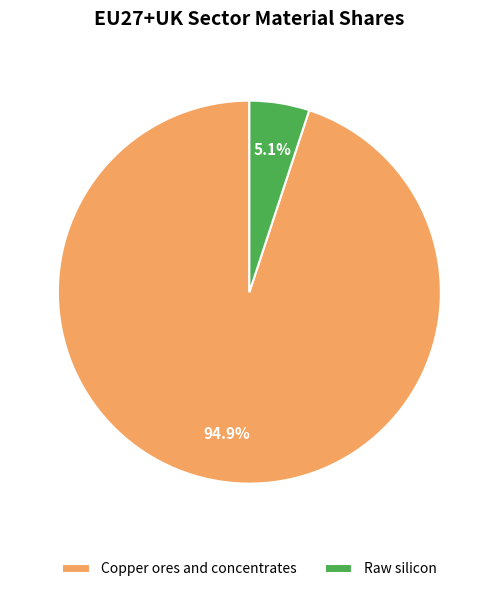

To the nearest percent, what is the difference between the largest and smallest slice percentages?

90%